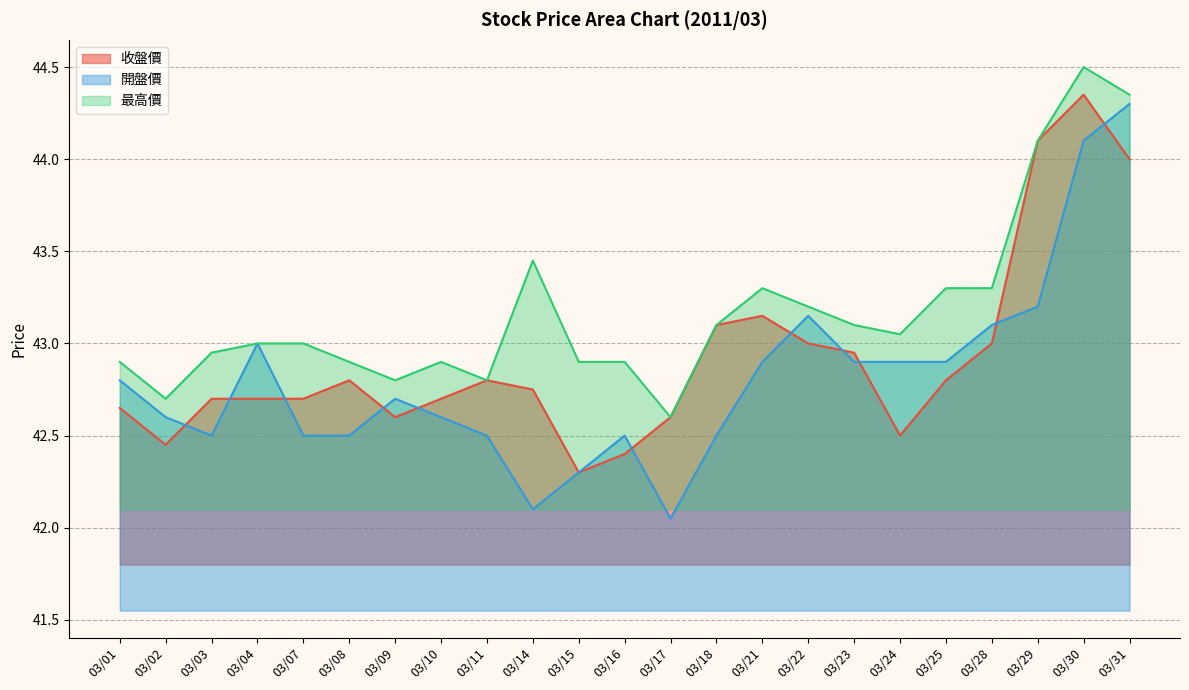

Reading left to right, extract all data points from this chart.

收盤價: 03/01=42.6	03/02=42.5	03/03=42.7	03/04=42.7	03/07=42.7	03/08=42.8	03/09=42.6	03/10=42.7	03/11=42.8	03/14=42.8	03/15=42.3	03/16=42.4	03/17=42.6	03/18=43.1	03/21=43.1	03/22=43.0	03/23=43.0	03/24=42.5	03/25=42.8	03/28=43.0	03/29=44.1	03/30=44.4	03/31=44.0
開盤價: 03/01=42.8	03/02=42.6	03/03=42.5	03/04=43.0	03/07=42.5	03/08=42.5	03/09=42.7	03/10=42.6	03/11=42.5	03/14=42.1	03/15=42.3	03/16=42.5	03/17=42.0	03/18=42.5	03/21=42.9	03/22=43.1	03/23=42.9	03/24=42.9	03/25=42.9	03/28=43.1	03/29=43.2	03/30=44.1	03/31=44.3
最高價: 03/01=42.9	03/02=42.7	03/03=43.0	03/04=43.0	03/07=43.0	03/08=42.9	03/09=42.8	03/10=42.9	03/11=42.8	03/14=43.5	03/15=42.9	03/16=42.9	03/17=42.6	03/18=43.1	03/21=43.3	03/22=43.2	03/23=43.1	03/24=43.0	03/25=43.3	03/28=43.3	03/29=44.1	03/30=44.5	03/31=44.4